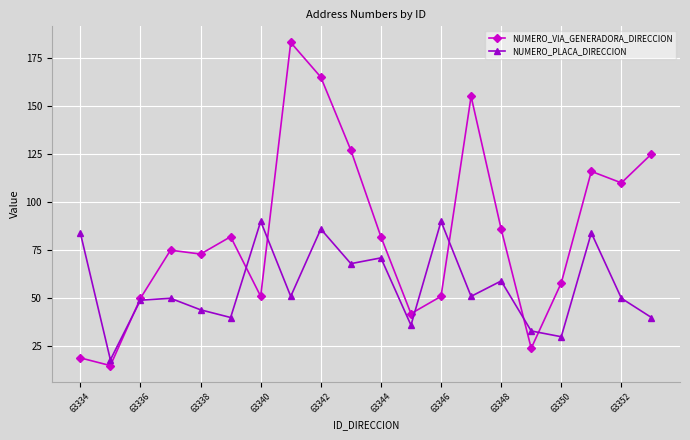

What is the value of the NUMERO_PLACA_DIRECCION point at the 6th from the left?

40